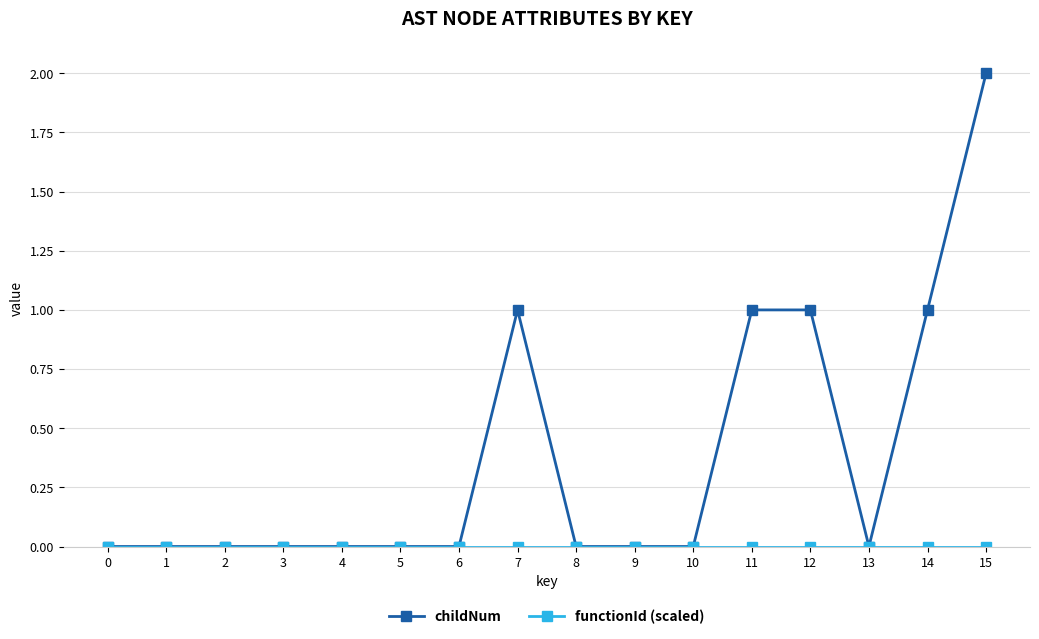

Which series has the largest range (max minus min)?

childNum